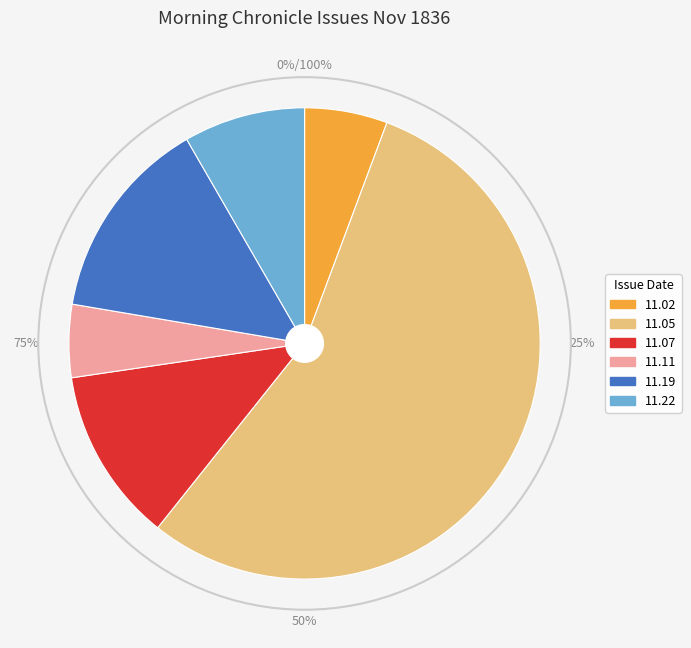

Is the sum of 1836.11.02_MorningChronicle and 1836.11.22_MorningChronicle greater than half?

No